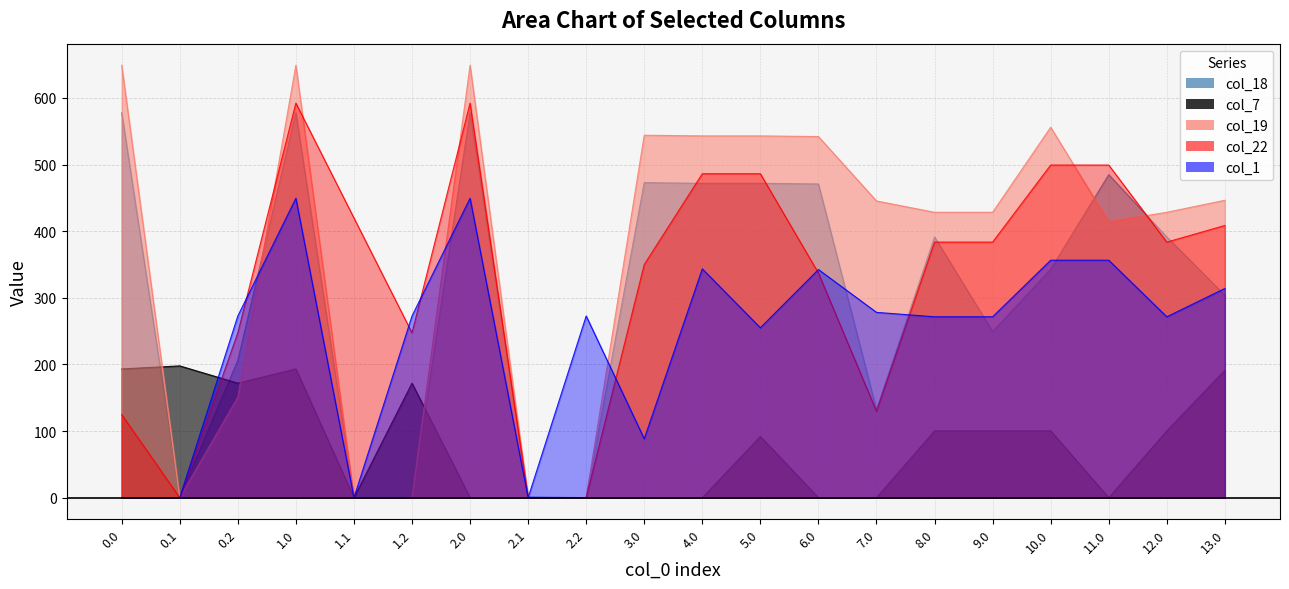

What is the difference between the col_19 values at 2.0 and 6.0?

107.0